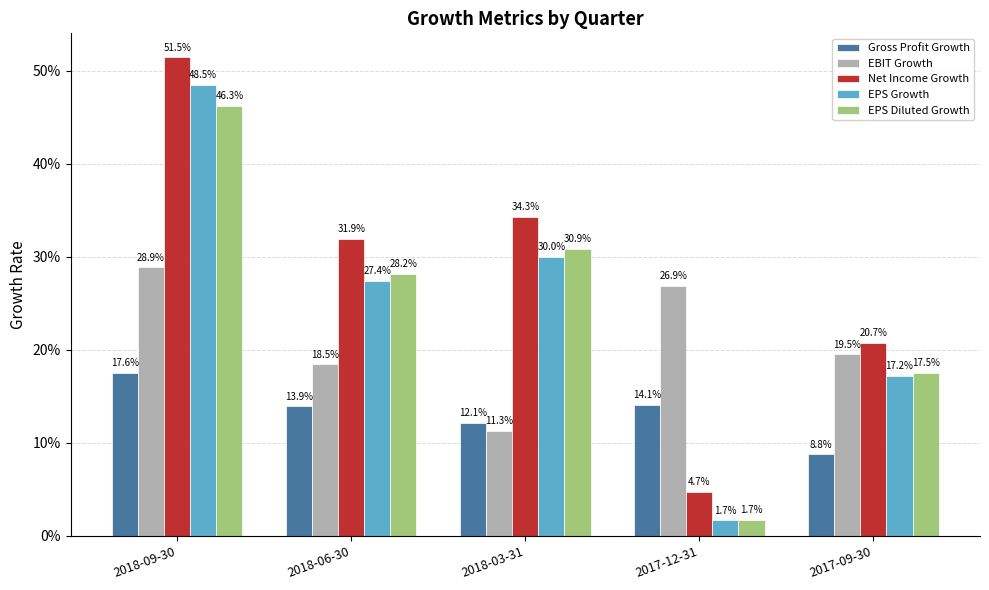

Which has a higher value, 2018-06-30 or 2017-09-30?

2018-06-30